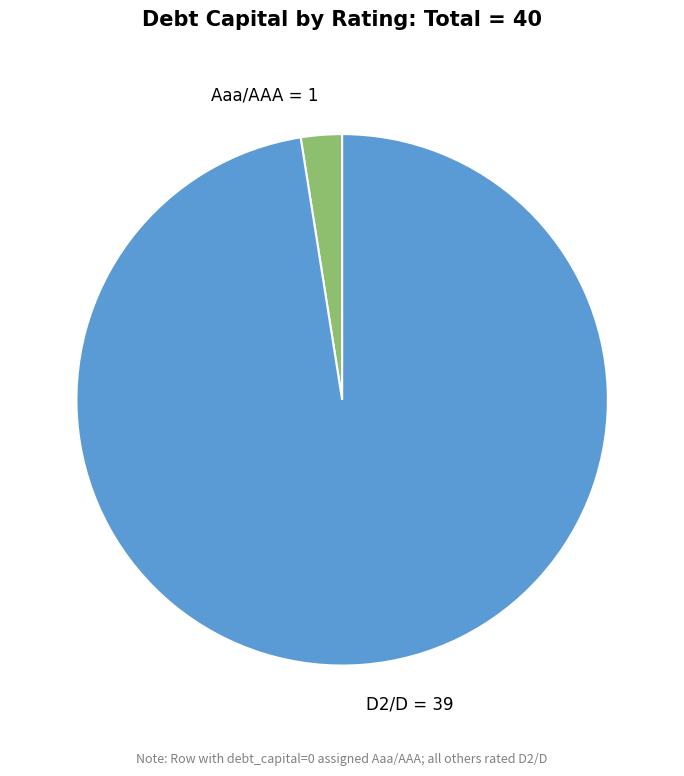

What is the majority slice?

D2/D